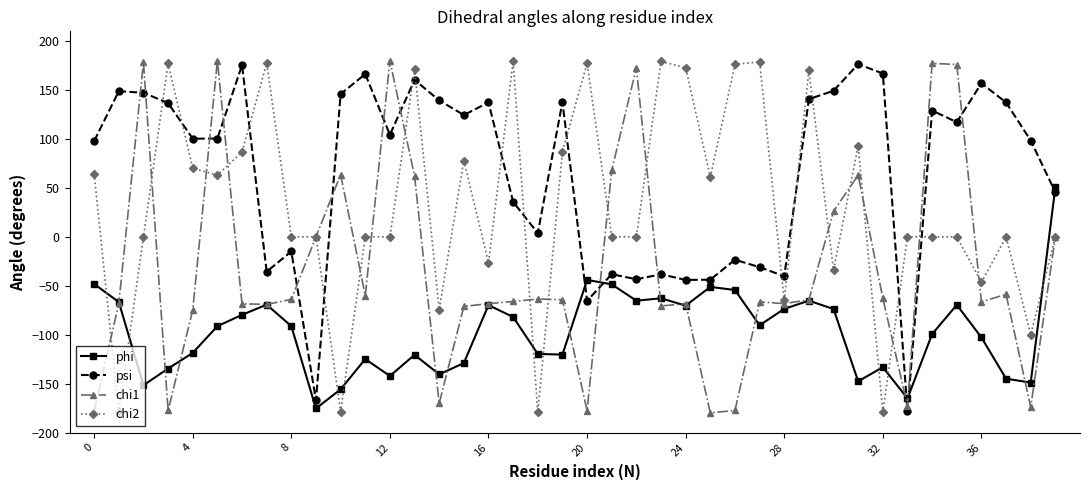

What is the greatest value displayed?

180.0